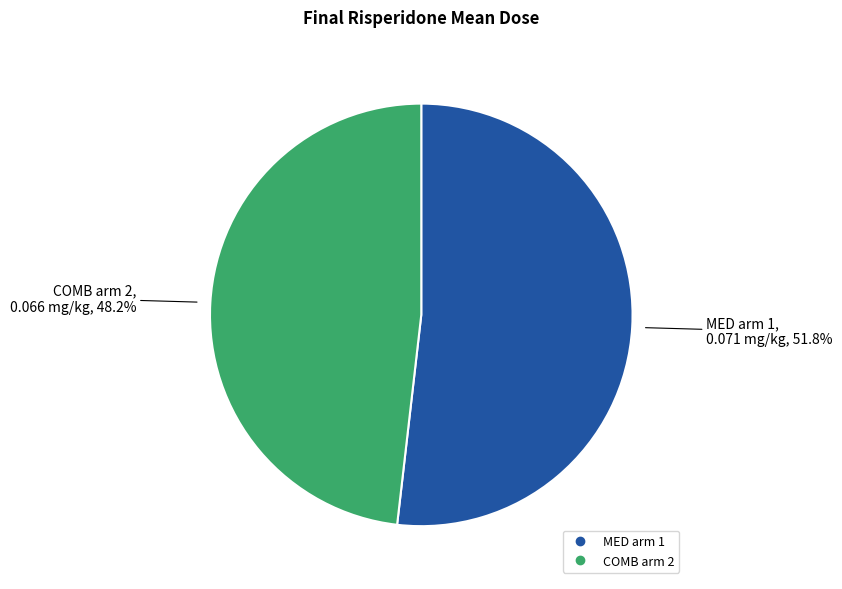

Rank the categories by value from lowest to highest.

COMB arm 2, MED arm 1